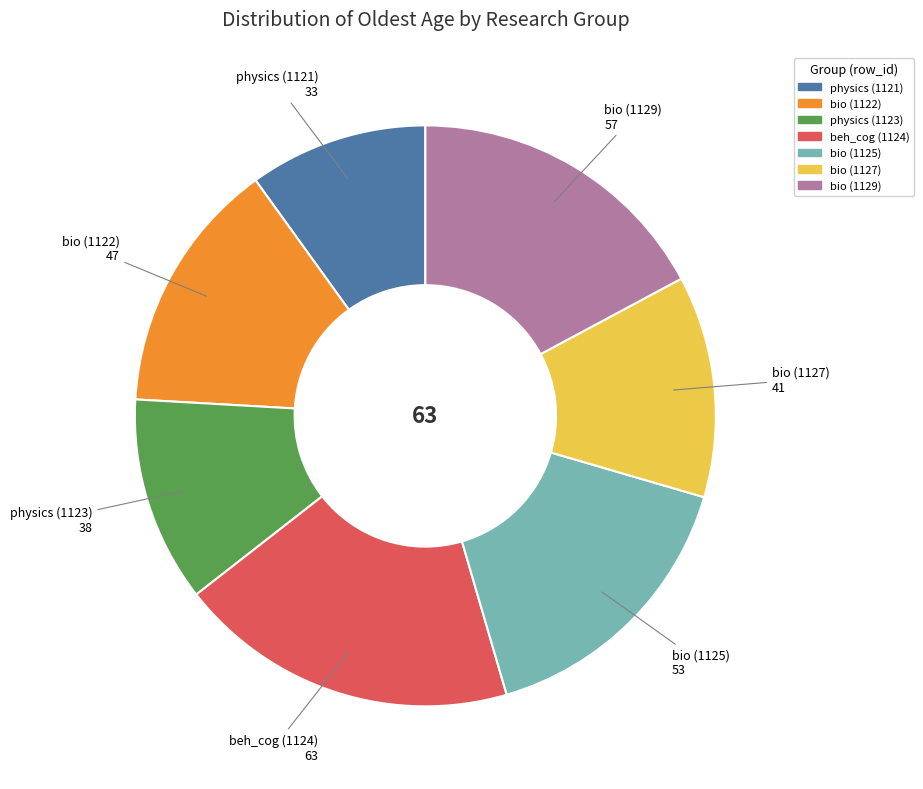

Is there any slice that represents more than half of the pie?

No